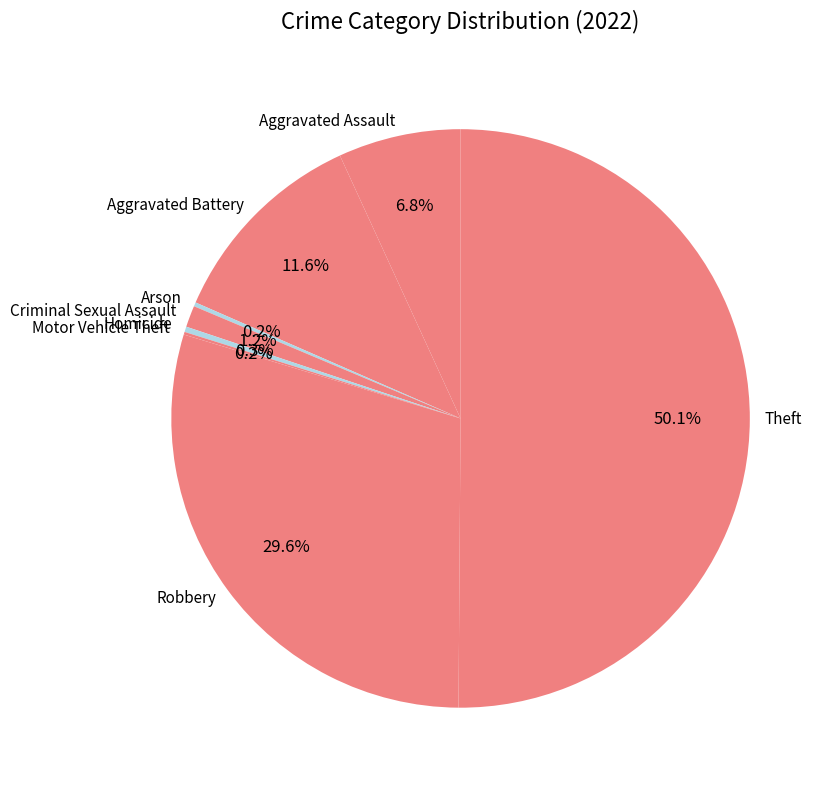

To the nearest percent, what portion does Criminal Sexual Assault represent?

1%